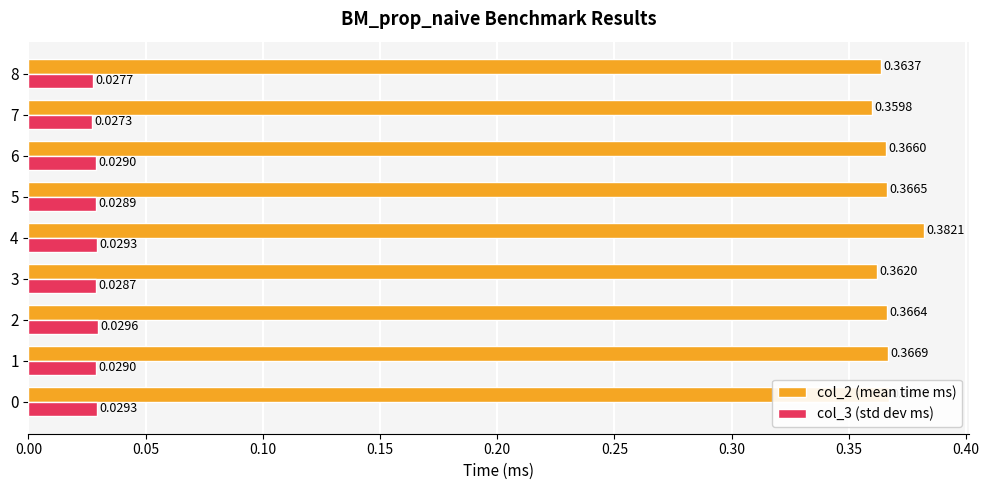

Is the value of col_3 (std dev ms) at 6 greater than the value of col_2 (mean time ms) at 7?

No